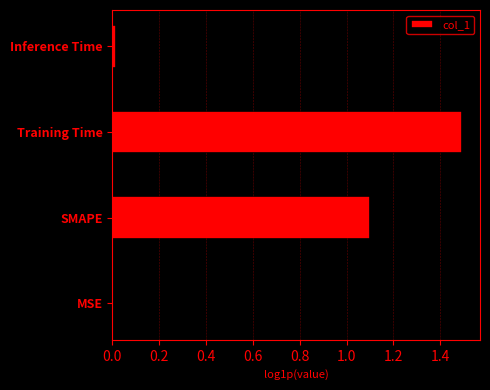

How many categories are shown in the chart?

4